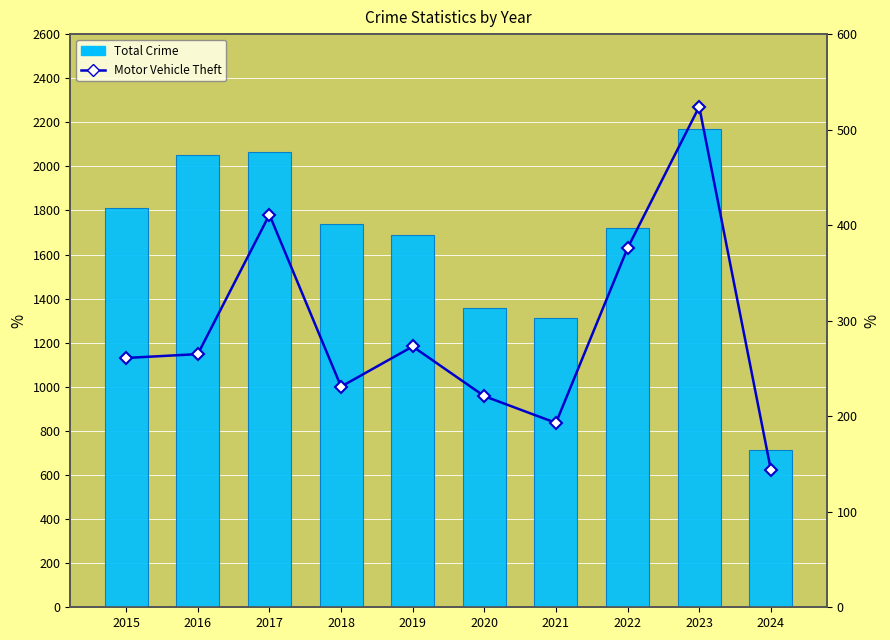

Which has a higher value, 2020 or 2016?

2016